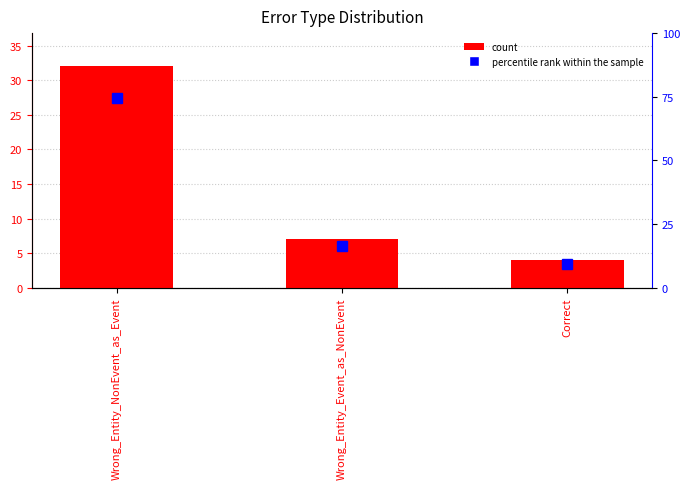

The value of percentile rank at Correct is 9.3. True or false?

True